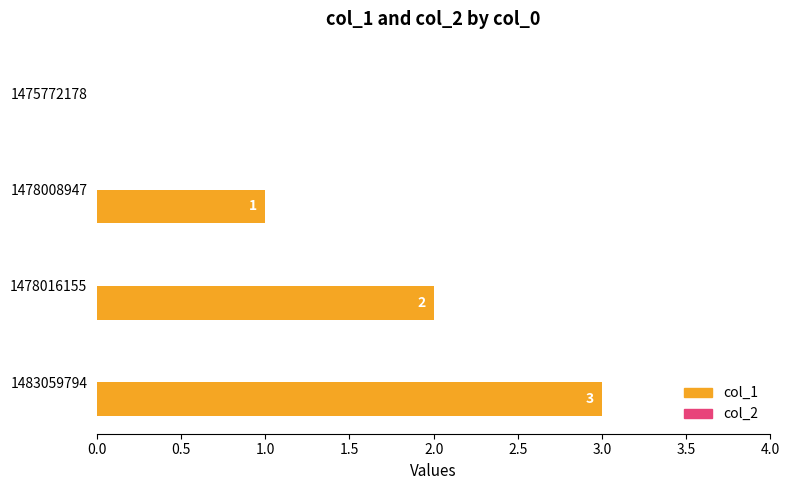

What is the maximum value shown in the chart?

3